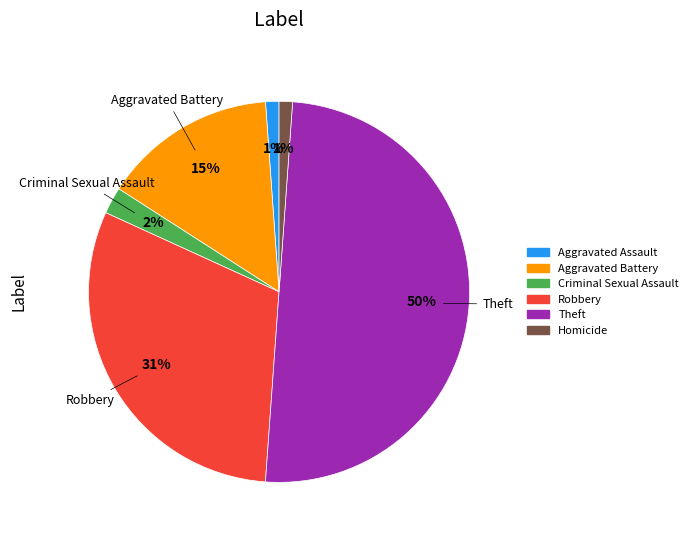

Which category has the biggest portion of the pie?

Theft